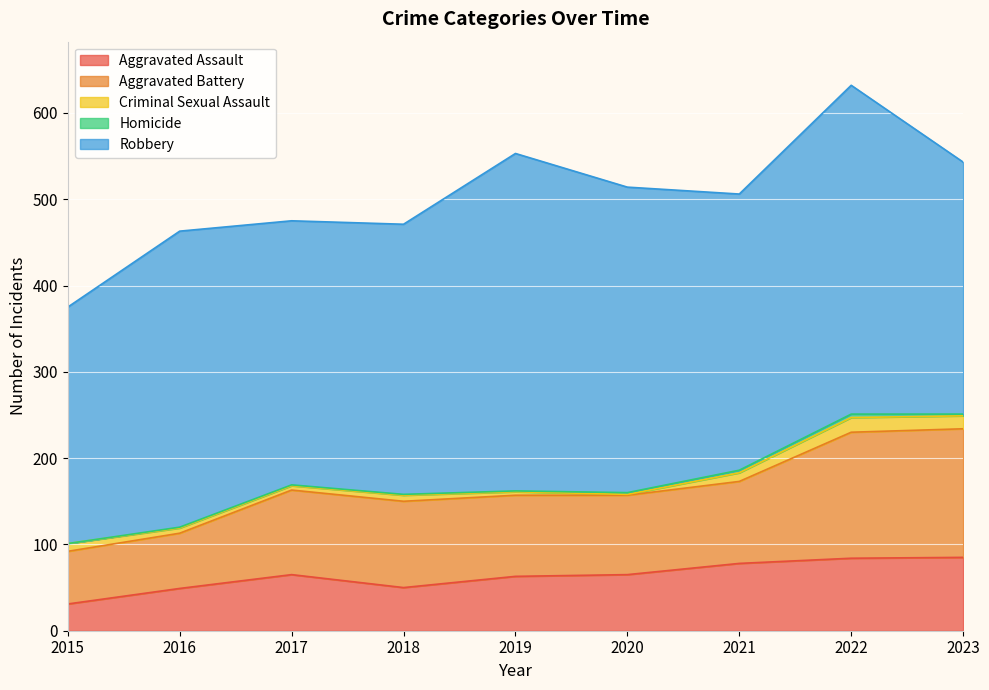

True or false: Criminal Sexual Assault has a value of 1 at 2020.

True